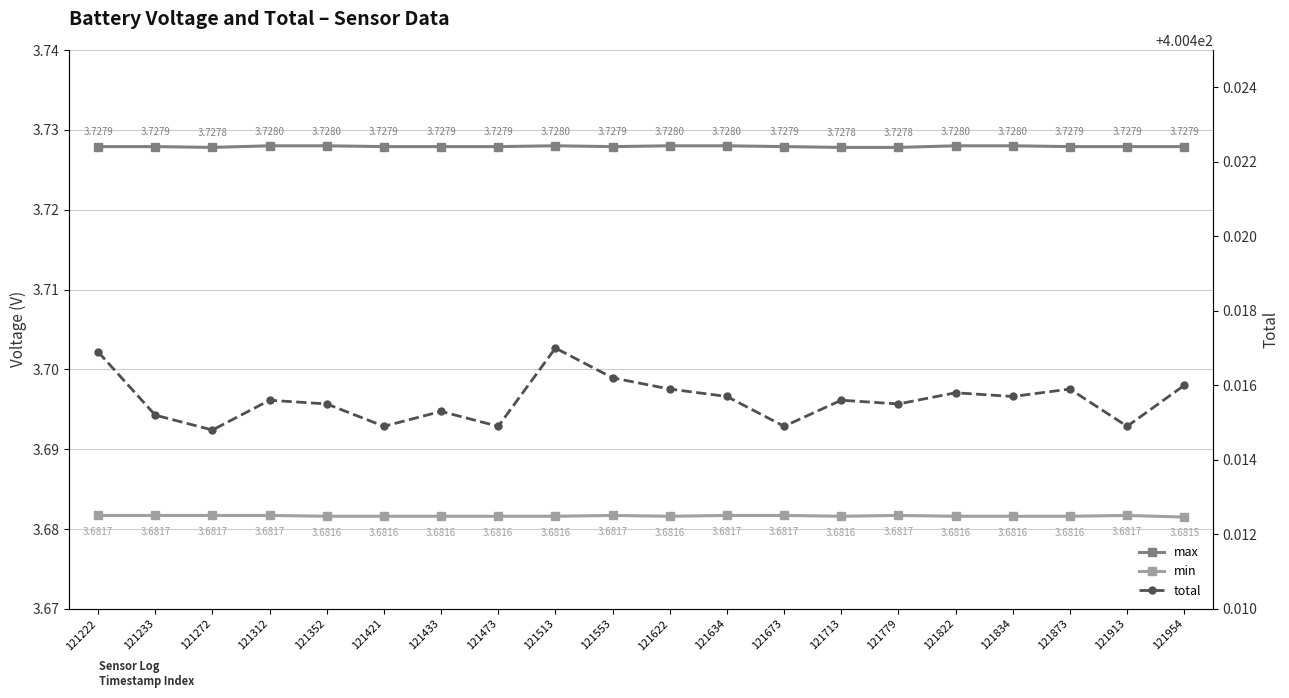

Count the total values in the range 400 to 401.

20